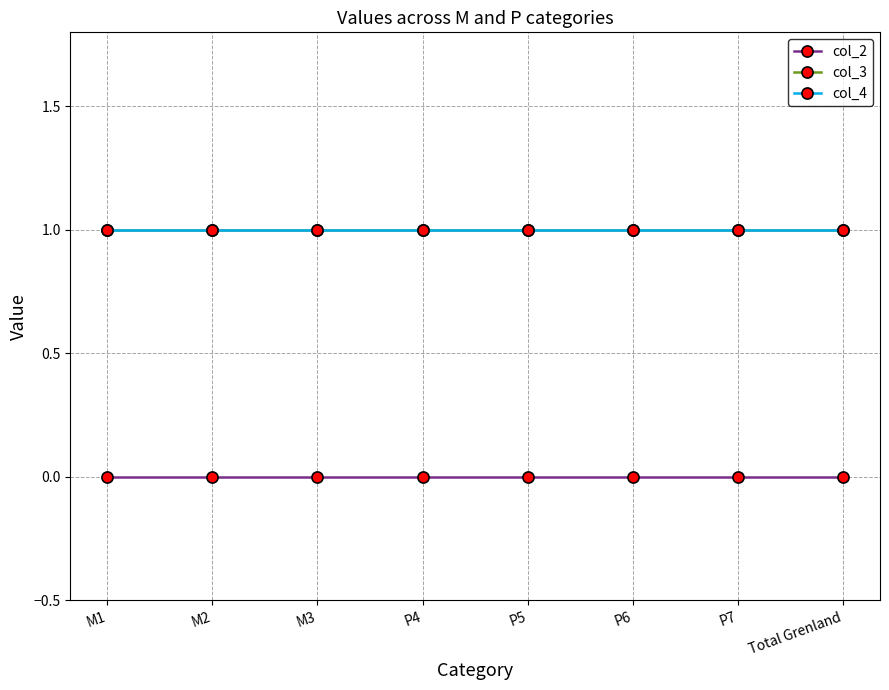

Which series changed the most between M2 and P6?

col_2